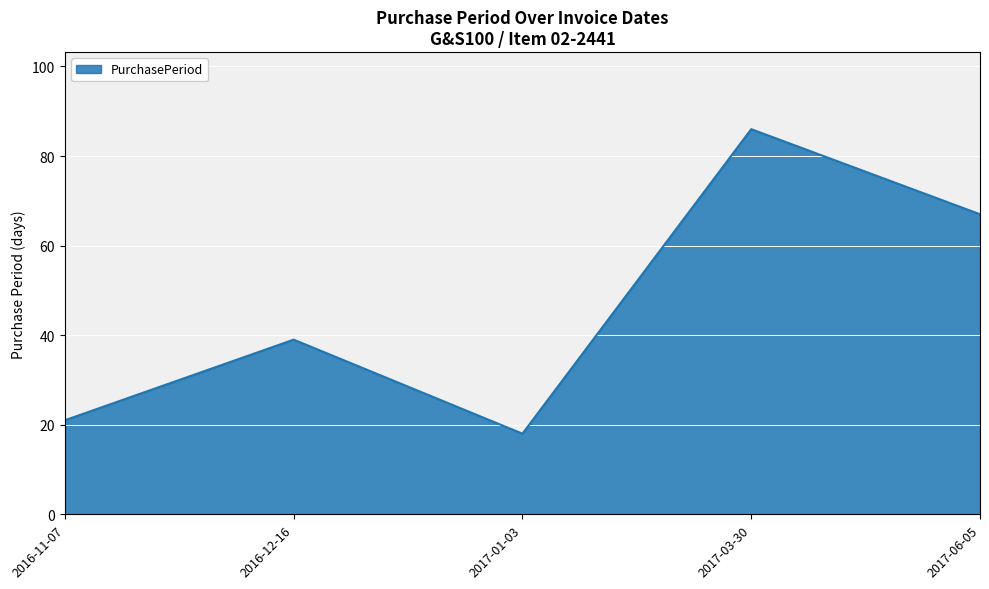

What is the sum of the values at 2017-01-03 and 2016-12-16?

57